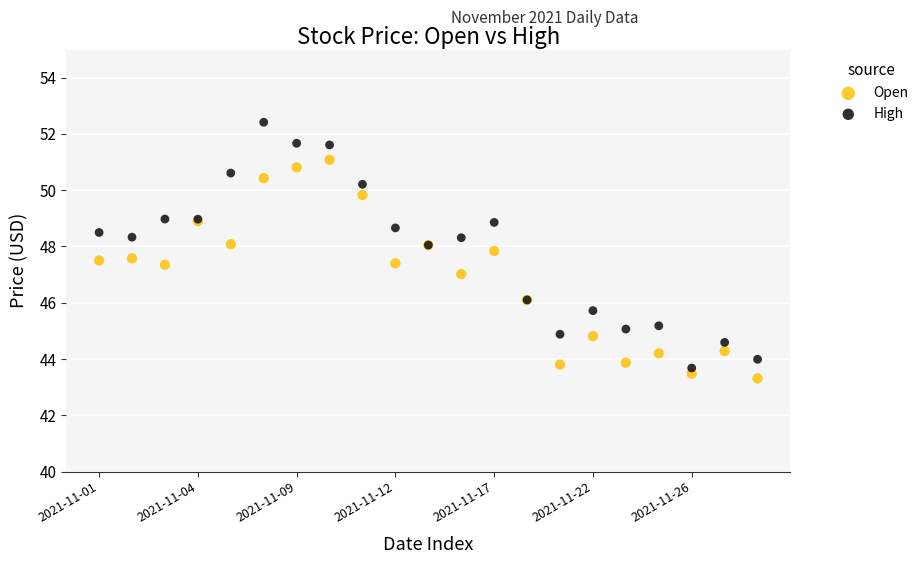

Which series has the largest Y range (max minus min)?

High